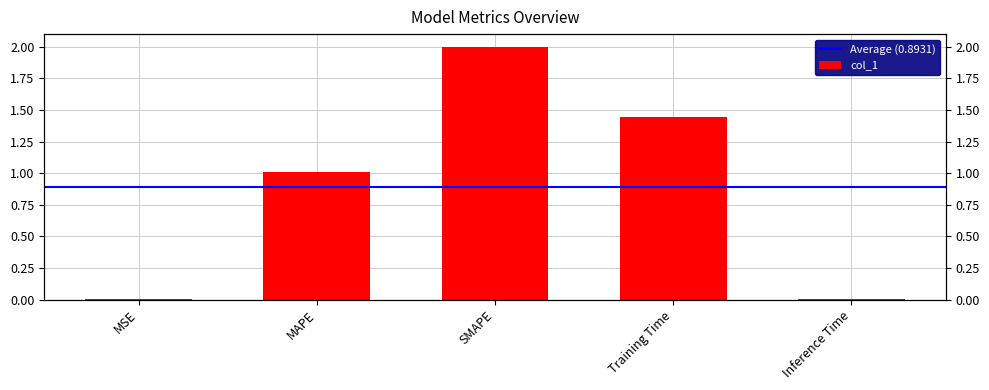

What is the difference between the values at MAPE and Inference Time?

1.0